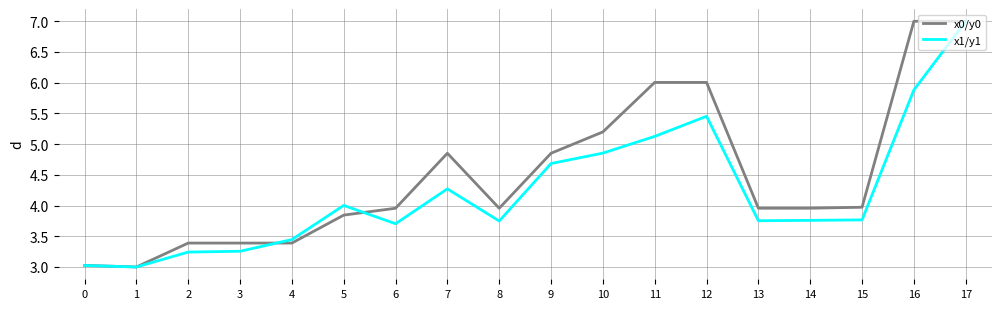

At 13, list the series in order from largest to smallest.

x0/y0, x1/y1